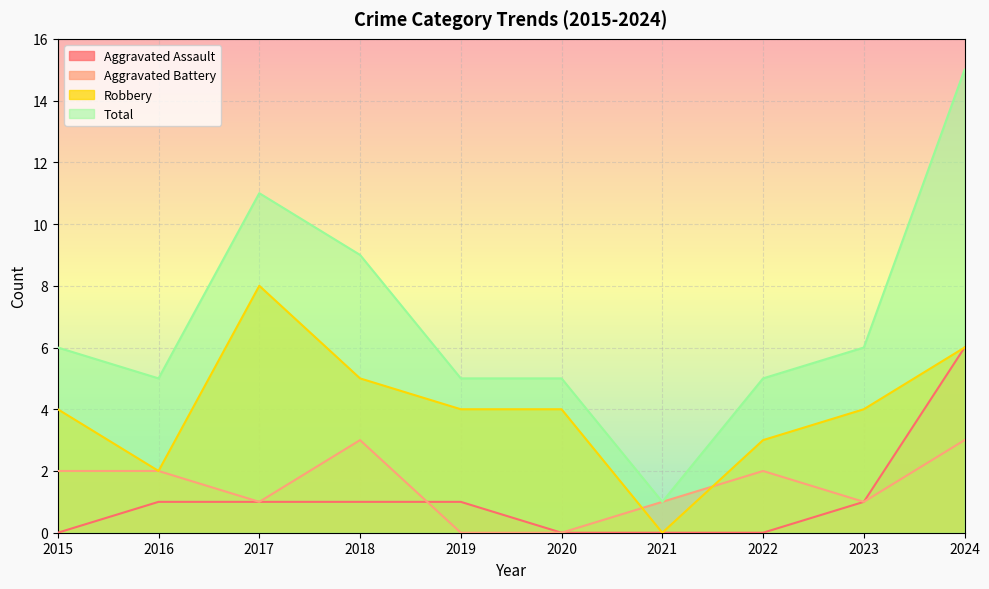

At which label is Robbery closest to 4?

2015